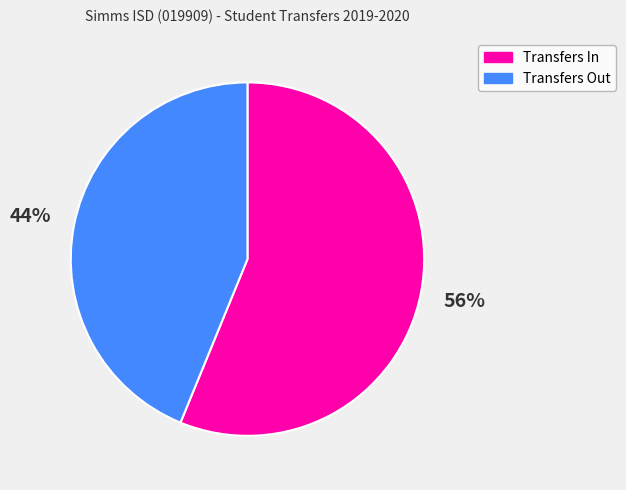

What is the largest slice in the pie chart?

Transfers In